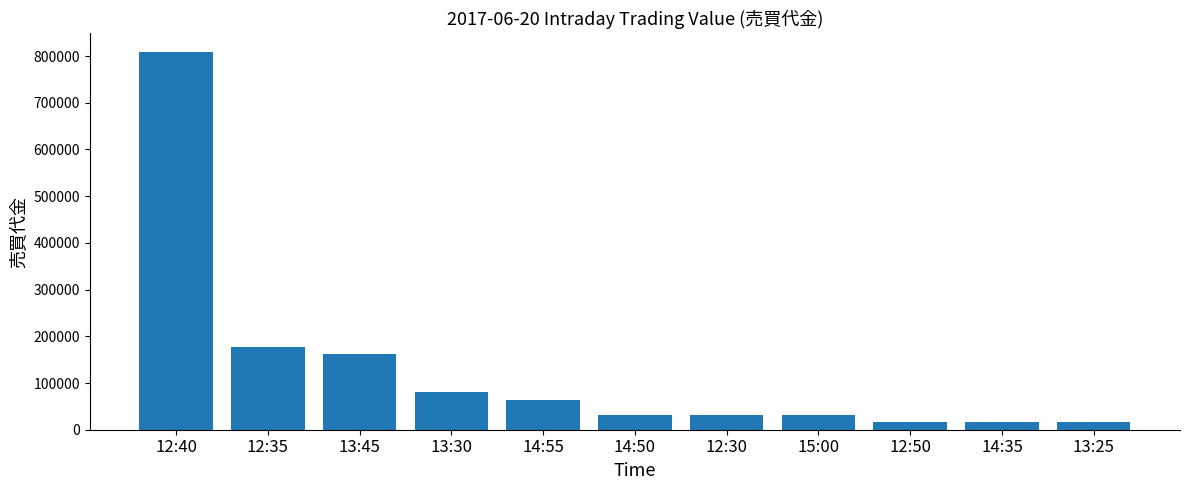

Is it true that the value at 13:45 is 161600?

True